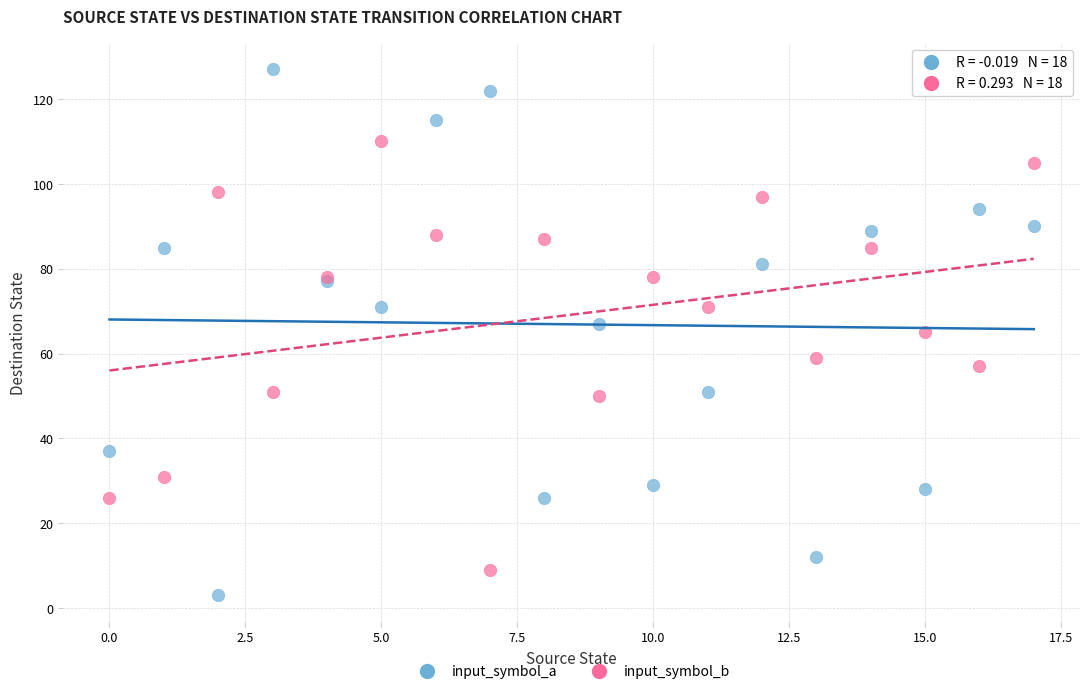

What are all the series names shown in the legend?

input_symbol_a, input_symbol_b